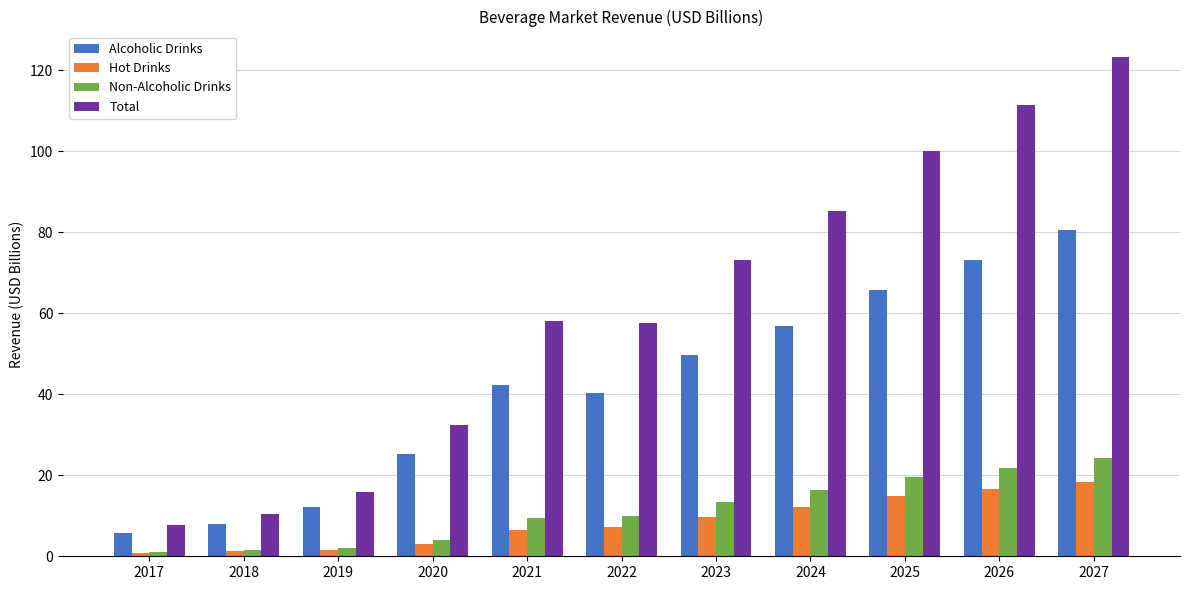

Rank the series at 2024 from highest to lowest value.

Total, Alcoholic Drinks, Non-Alcoholic Drinks, Hot Drinks